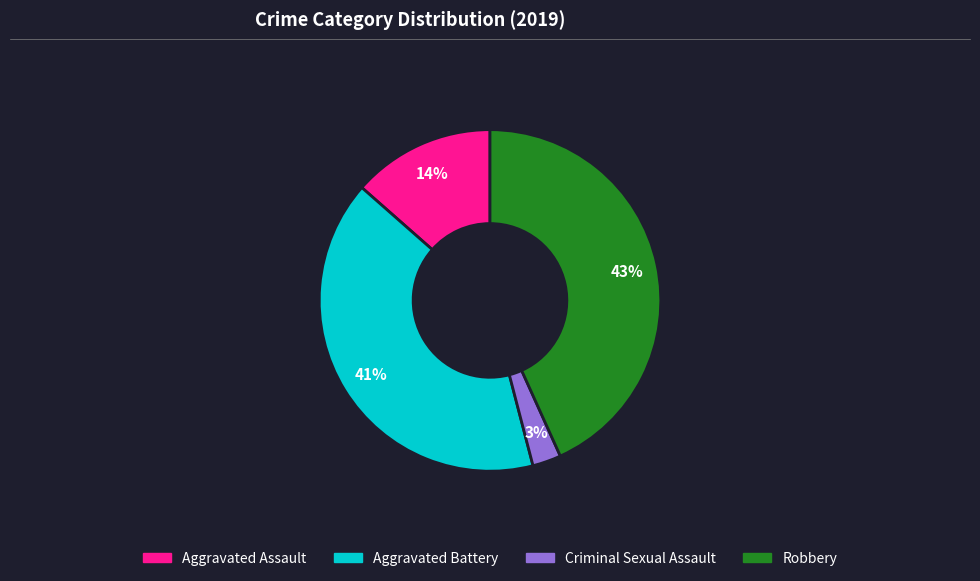

Which category has the smallest portion of the pie?

Criminal Sexual Assault